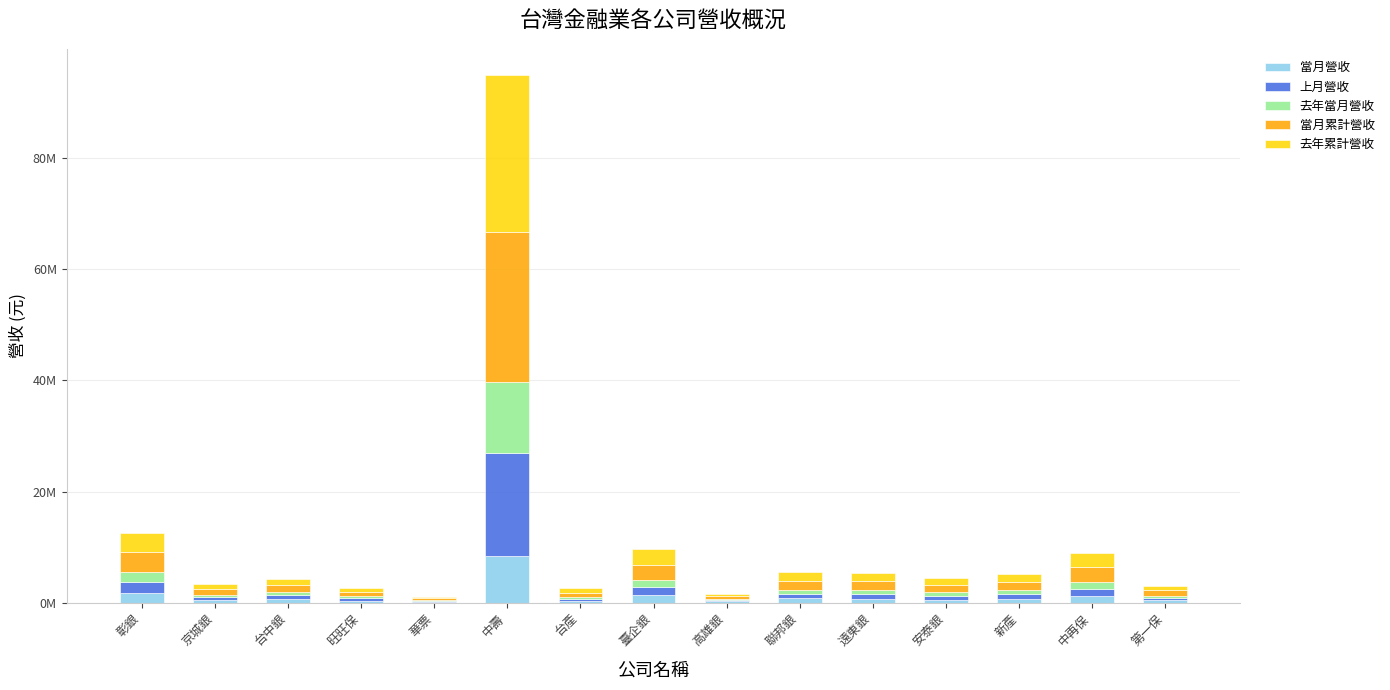

Which series changed the most between 彰銀 and 旺旺保?

當月累計營收